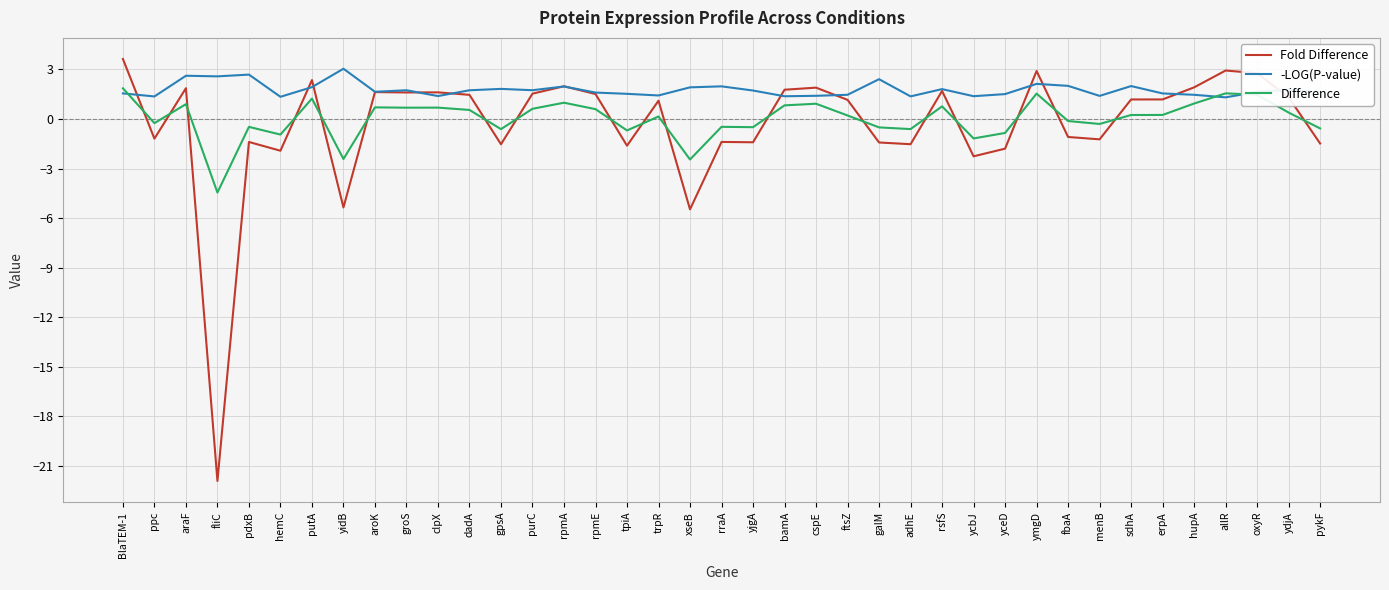

Read the Difference value at pykF.

-0.6